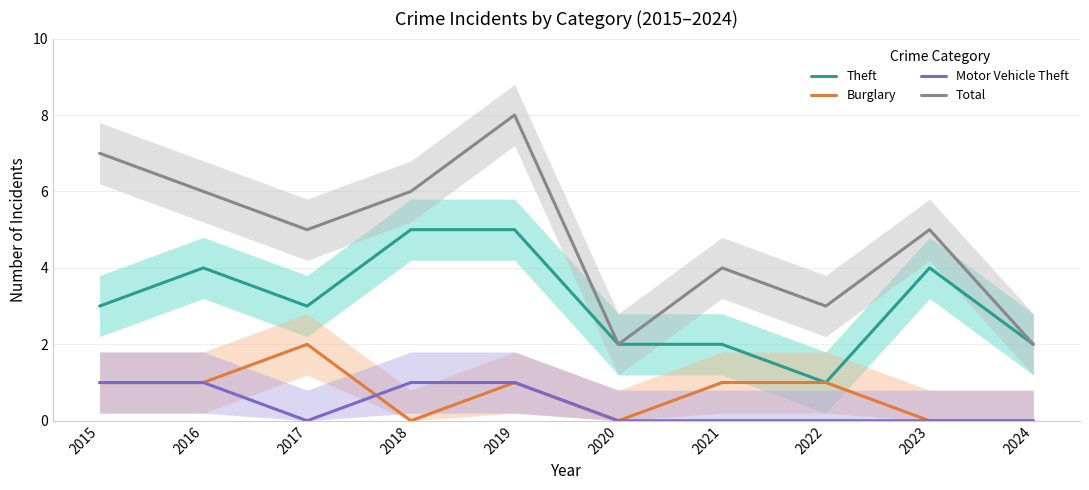

List the series in order of their peak value, lowest first.

Motor Vehicle Theft, Burglary, Theft, Total